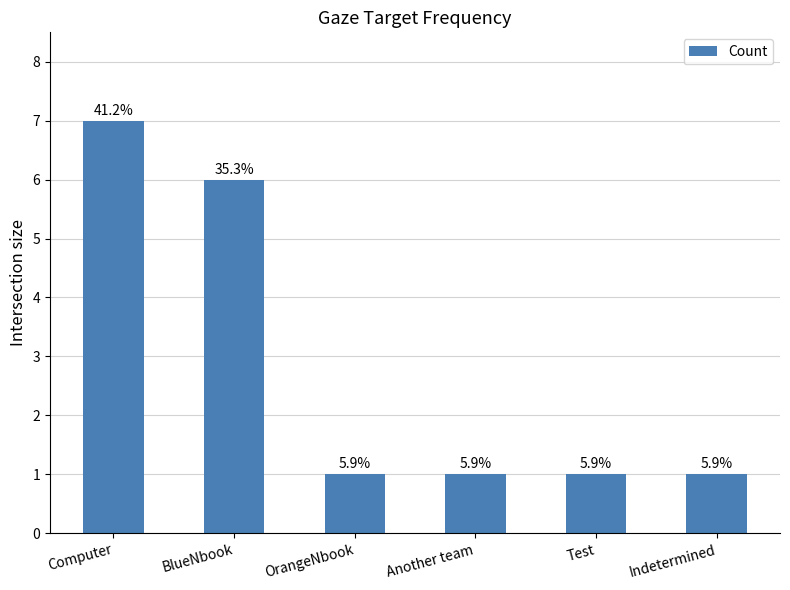

What is the label of the 3rd bar from the left?

OrangeNbook